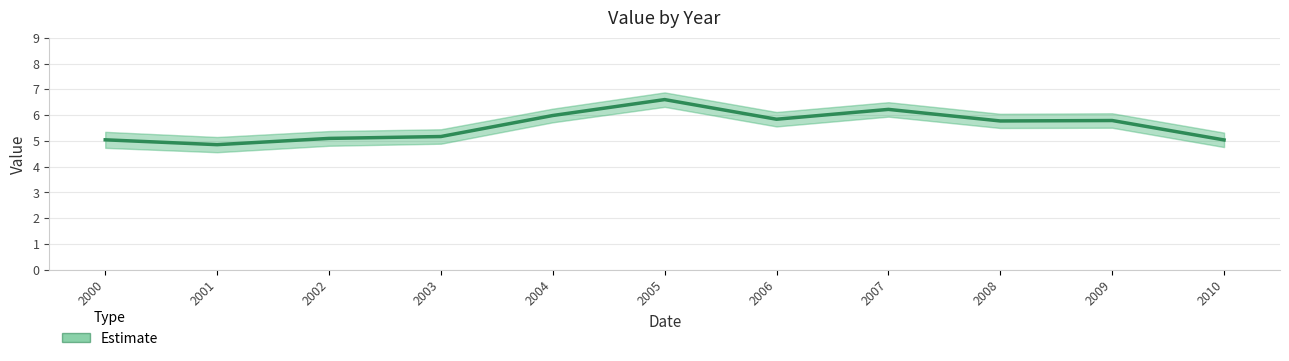

How many lines are shown in the chart?

1